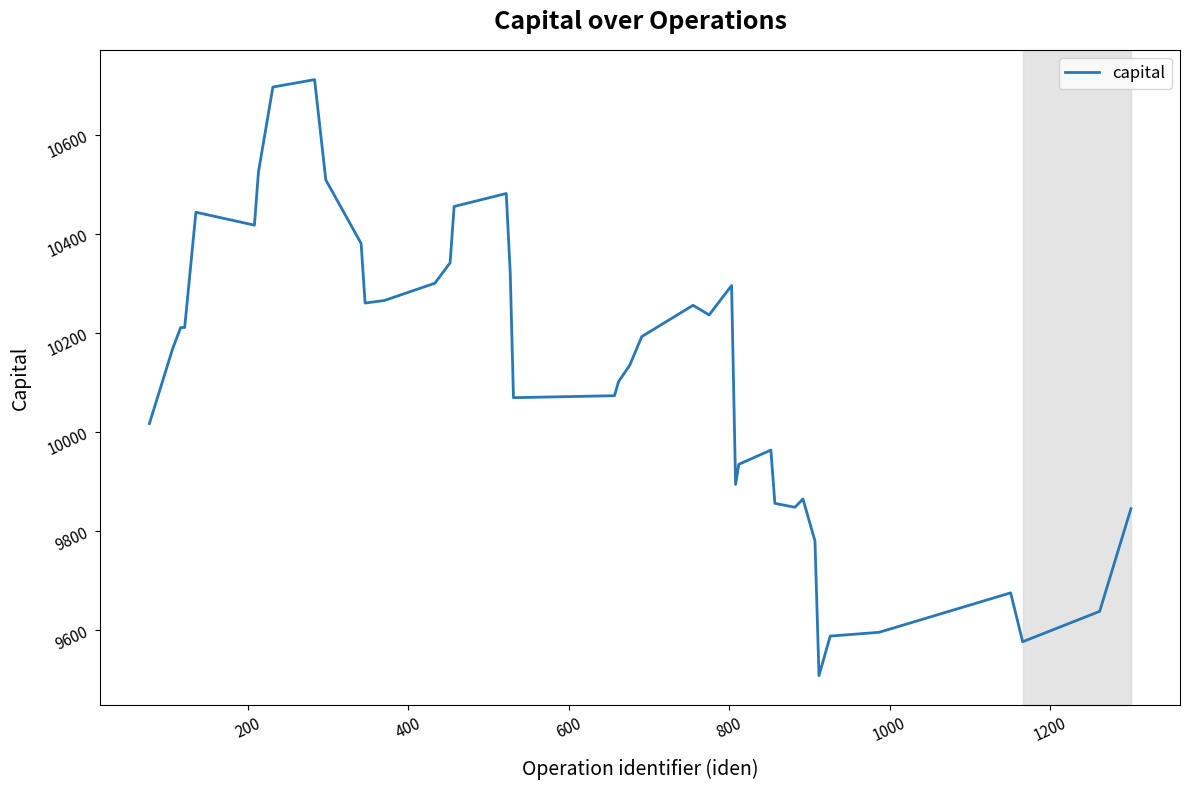

What is the difference between the maximum and minimum values?

1203.4